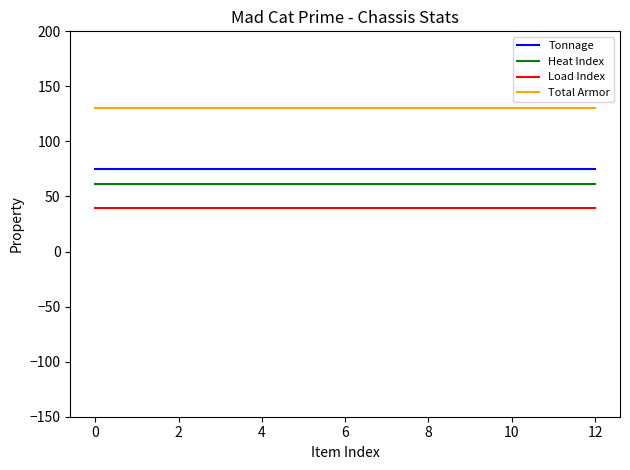

Rank the series by their maximum value, from lowest to highest.

Load Index, Heat Index, Tonnage, Total Armor